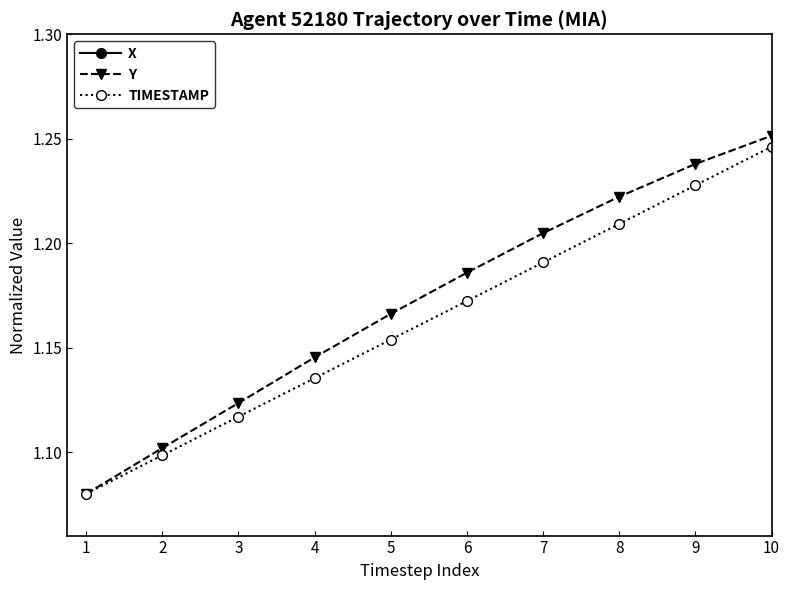

Which has a higher value, 3 or 7?

7